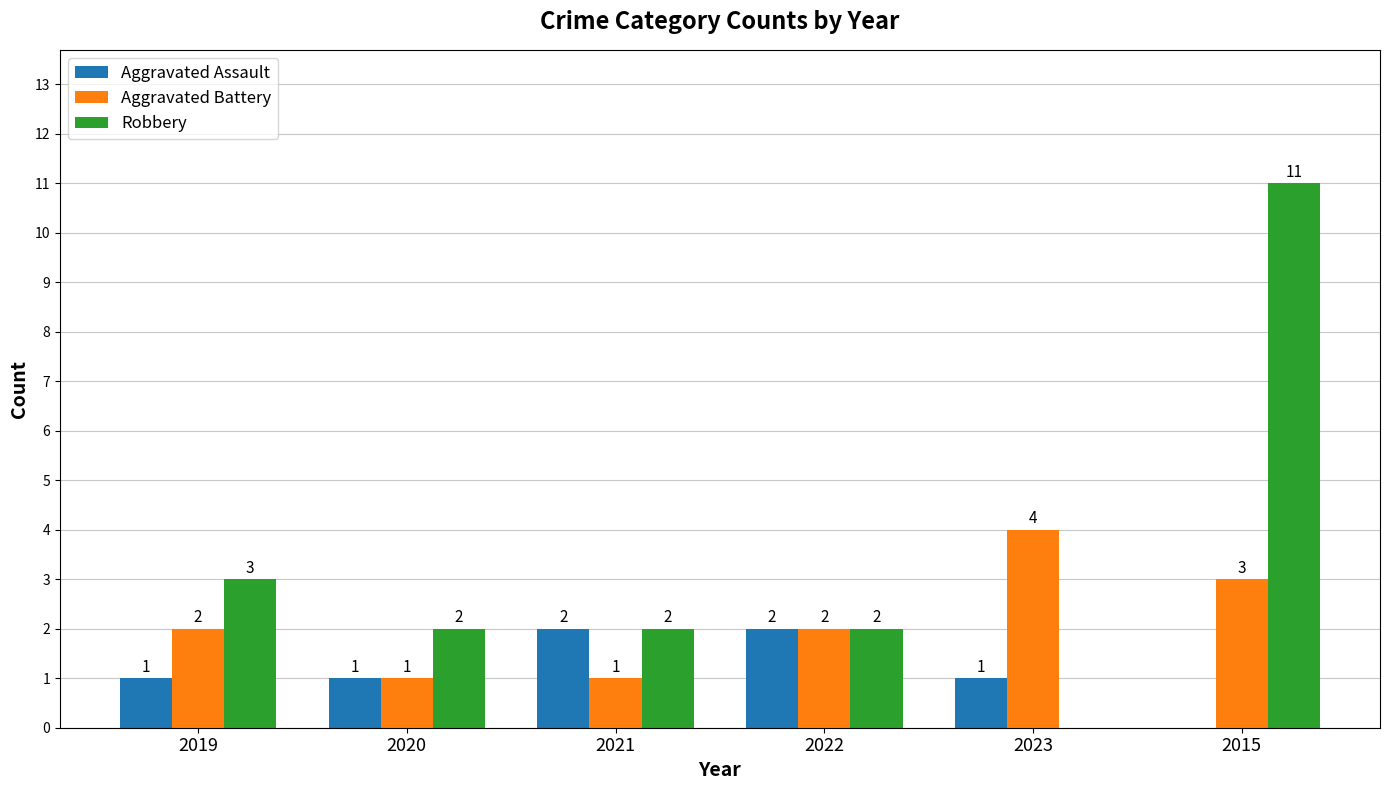

The Robbery series shows 15 at 2015. True or false?

False